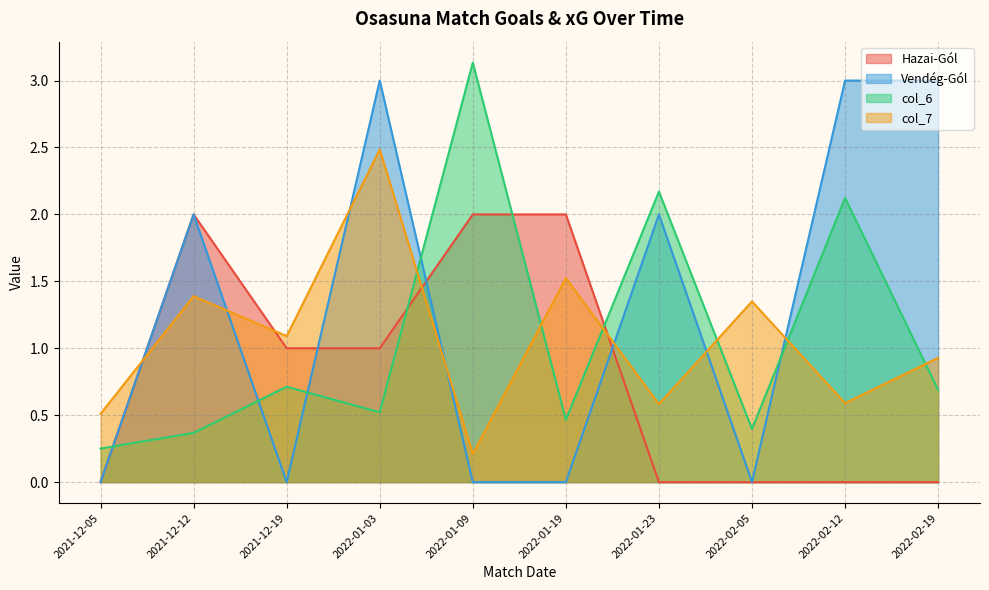

Is it true that col_6 equals 2.1 at 2022-02-12?

True